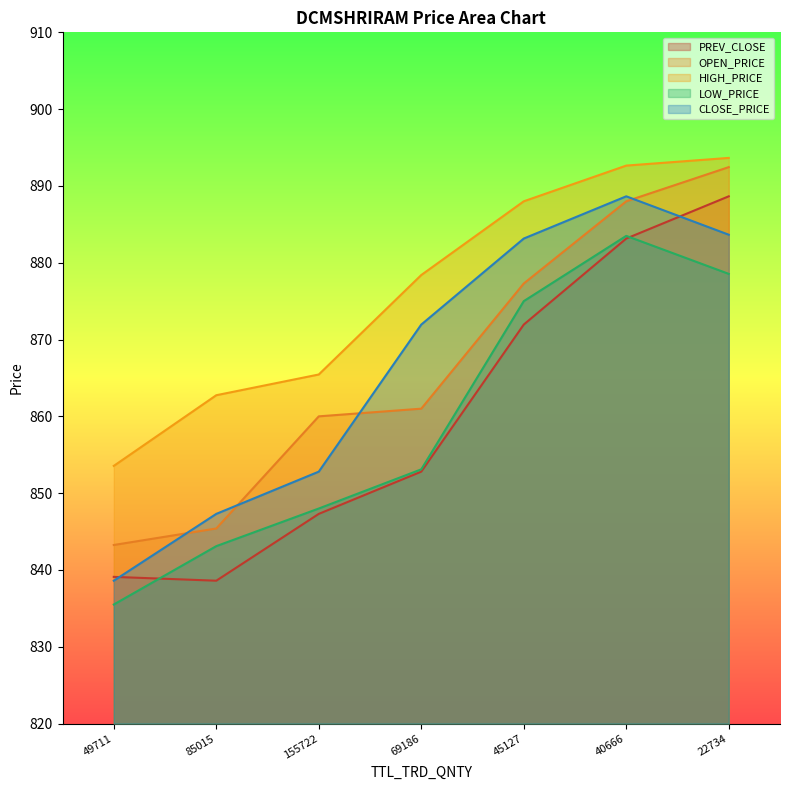

What is the maximum value shown in the chart?

893.6